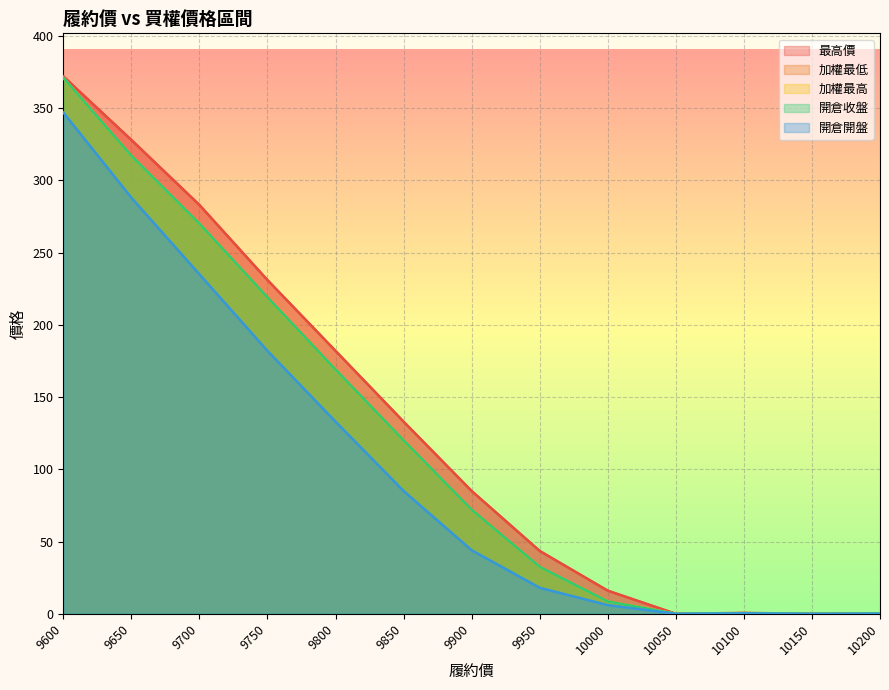

Which category has the lowest value in the 開倉收盤 series?

10050